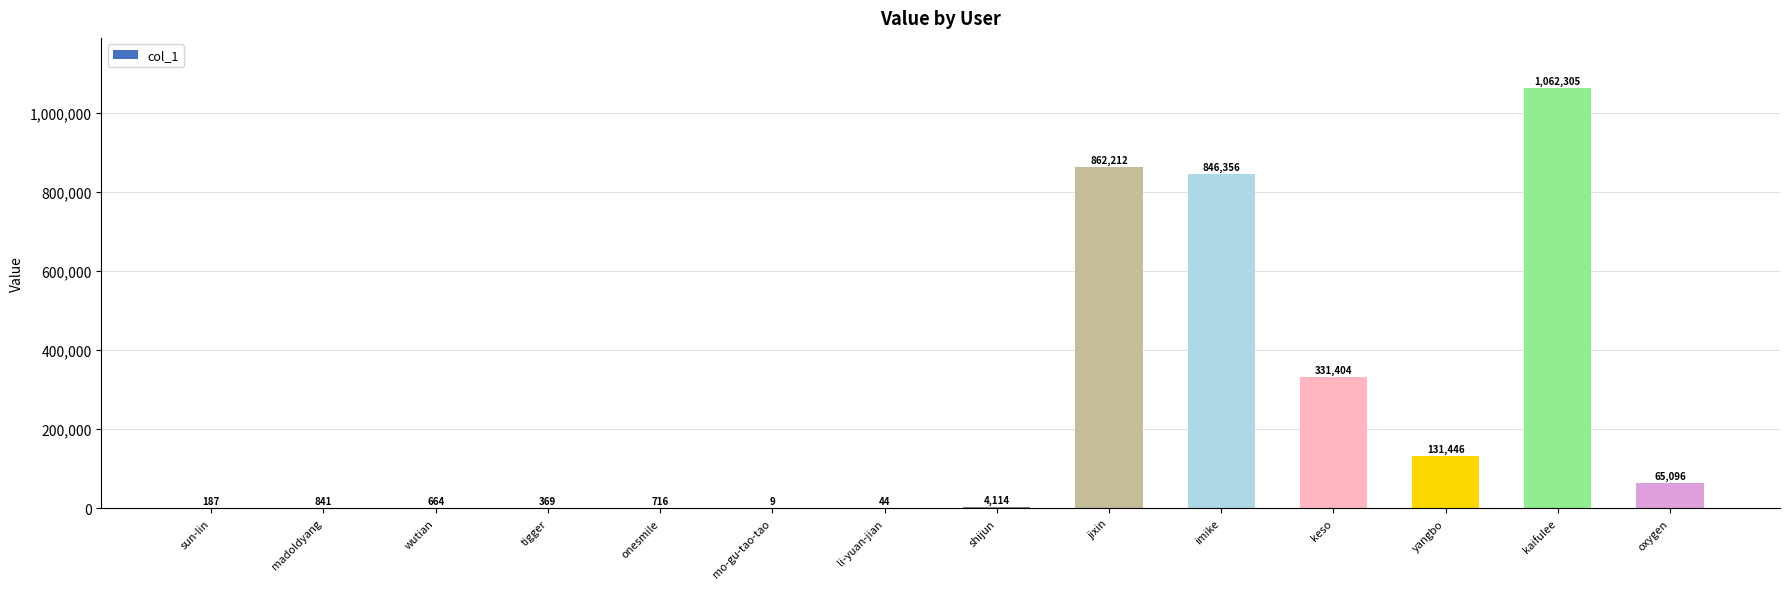

Which has a higher value, wutian or oxygen?

oxygen